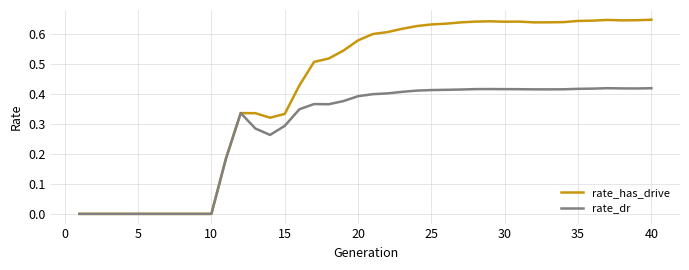

Which series has the largest total across all categories?

rate_has_drive